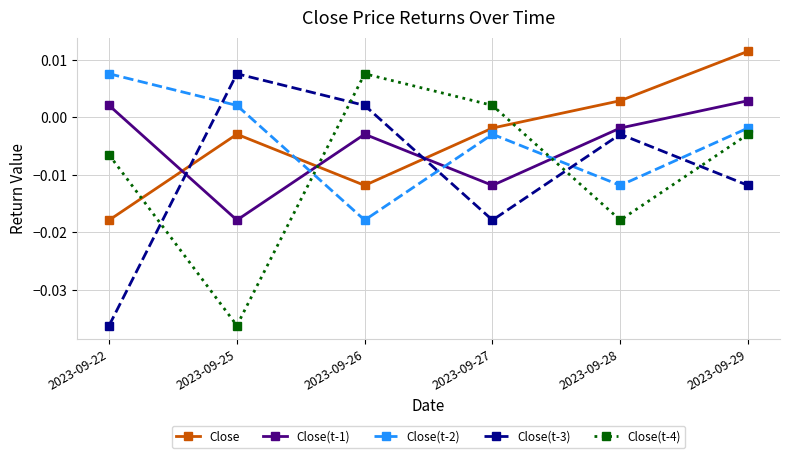

How many data points in Close(t-3) are less than 0?

4